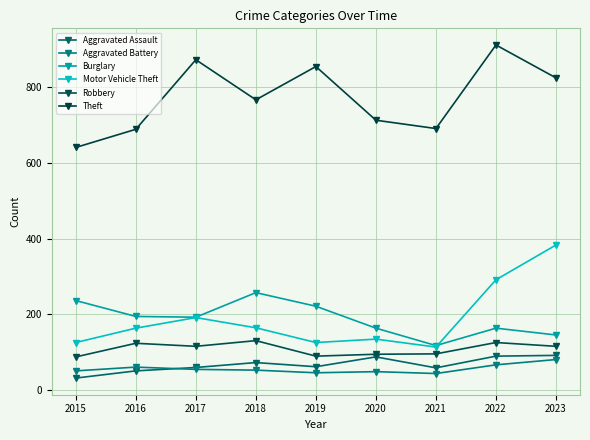

True or false: Burglary and Robbery cross at least once.

False